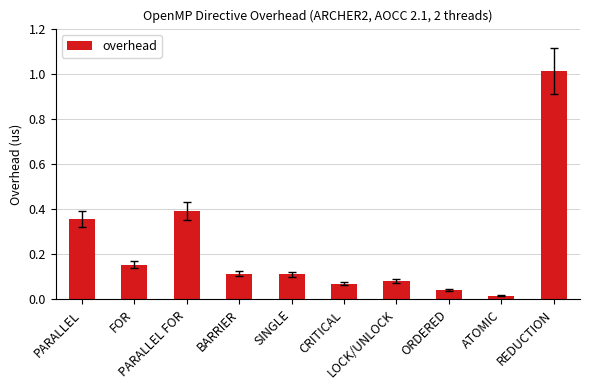

What is the sum of all values?

2.3